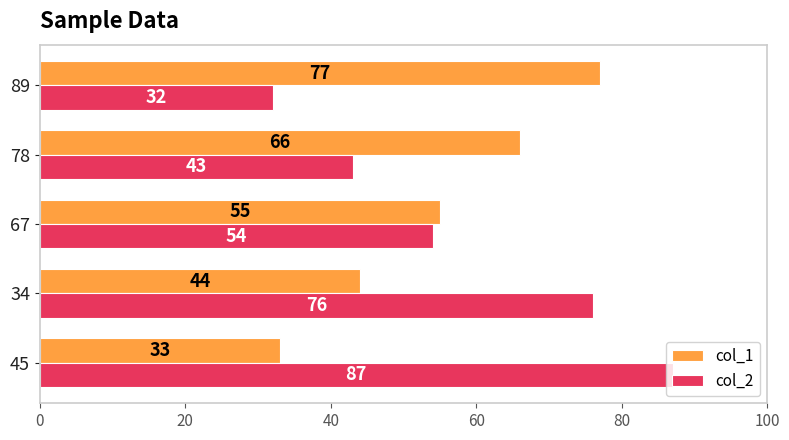

The value of col_2 at 67 is 36. True or false?

False